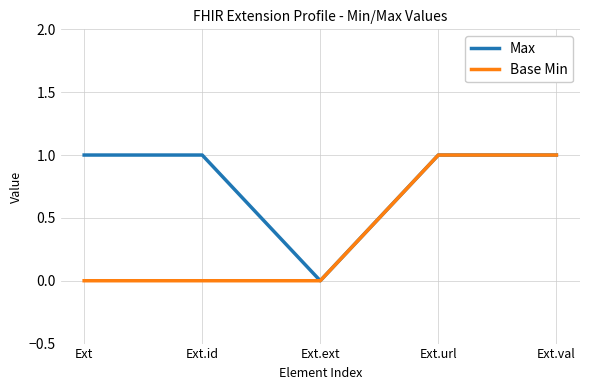

What is the sum of the Base Min values at Ext.url and Ext.val?

2